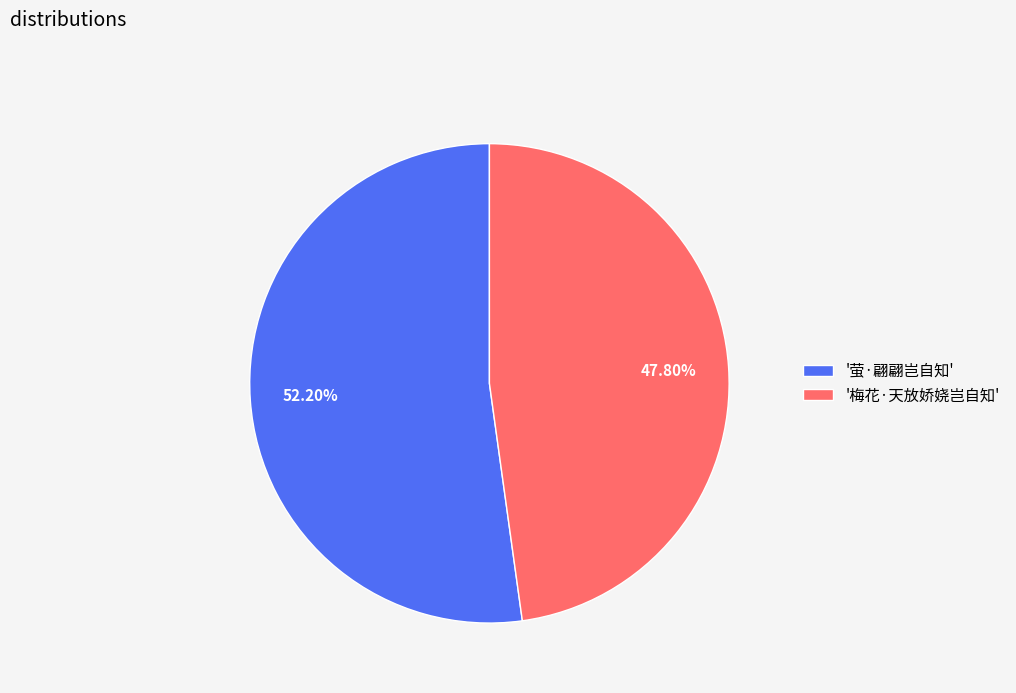

Rank the categories by value from lowest to highest.

'梅花·天放娇娆岂自知', '萤·翩翩岂自知'